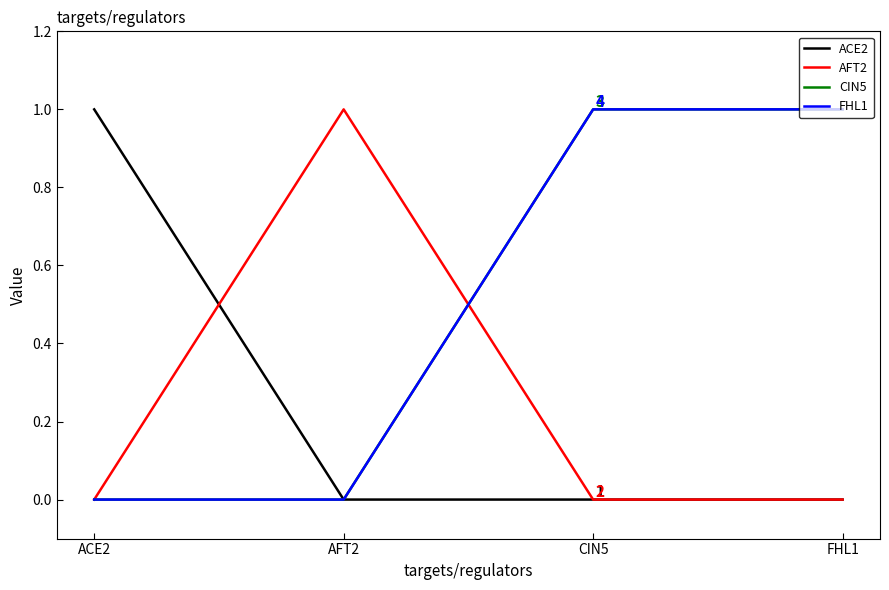

Does the chart display data point markers on the line(s)?

No